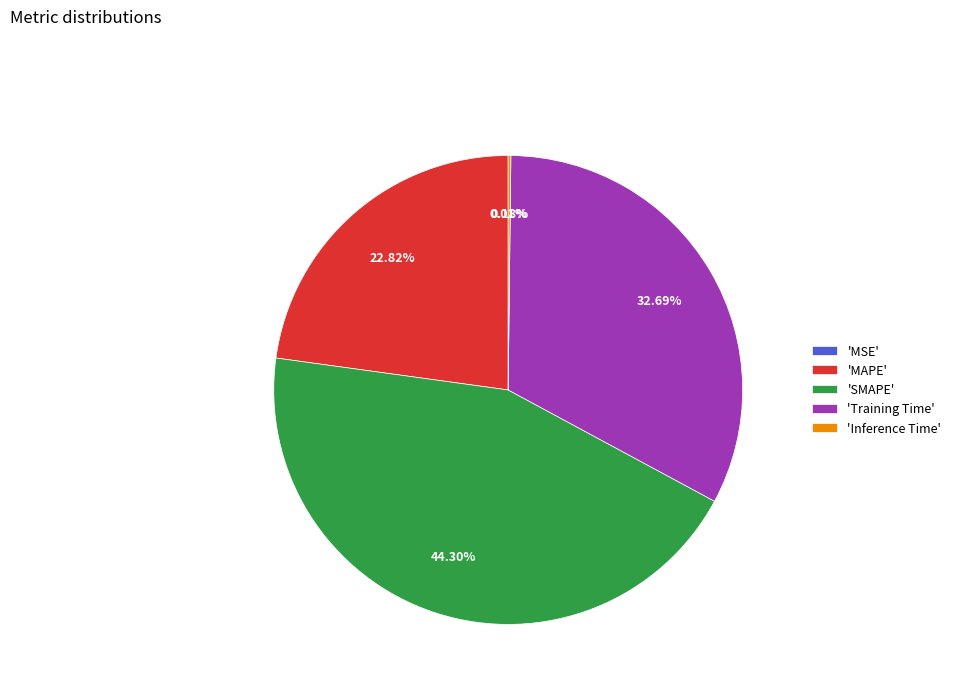

What is the ratio of the value at 'SMAPE' to the value at 'MAPE'?

1.9